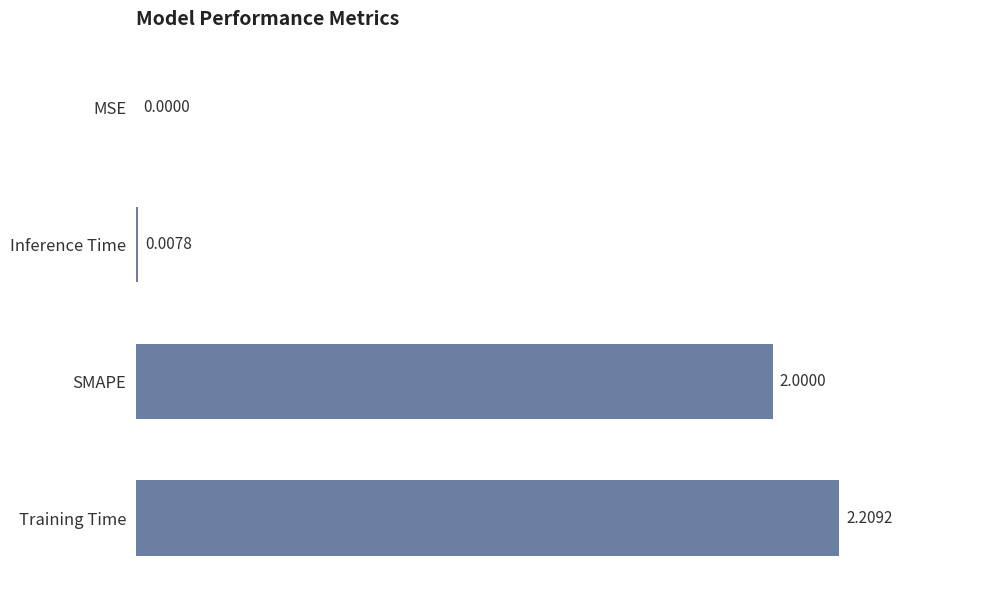

What is the greatest value displayed?

2.2